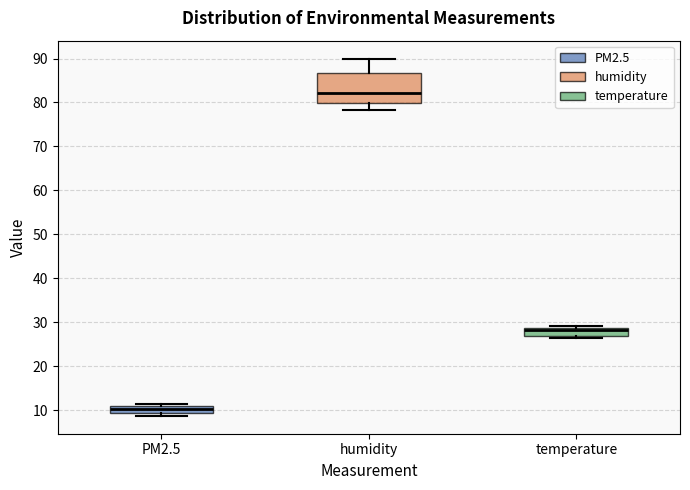

Where is the lower edge of the box for humidity on the y-axis? The values are not printed on the chart, so give them approximately, as read against the axis.

80